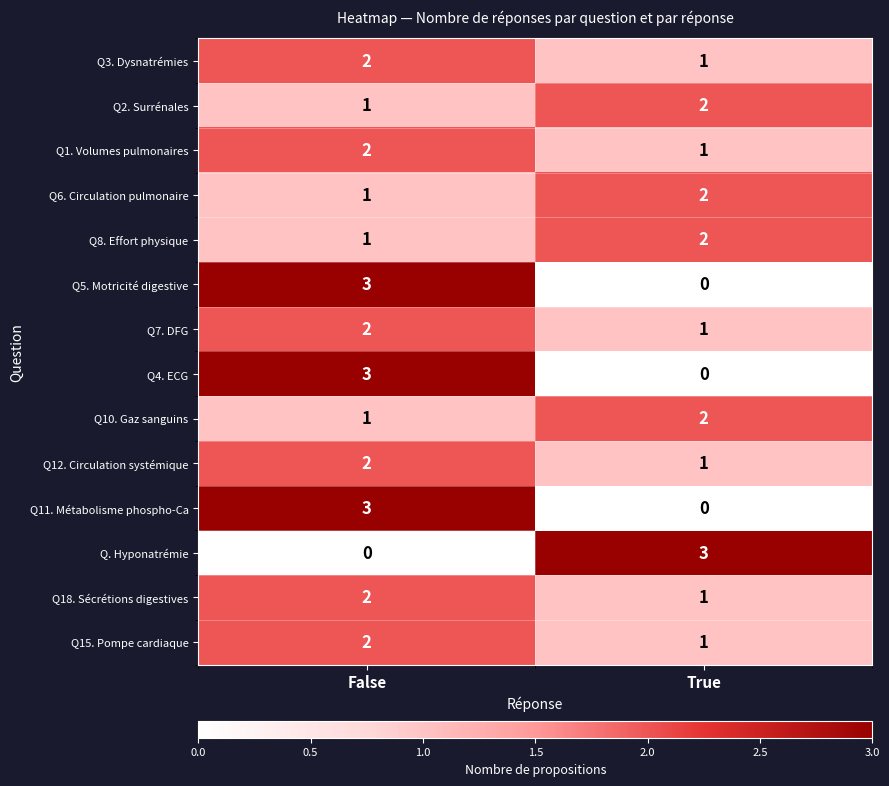

What is the sum of the Q15. Pompe cardiaque values at True and False?

3